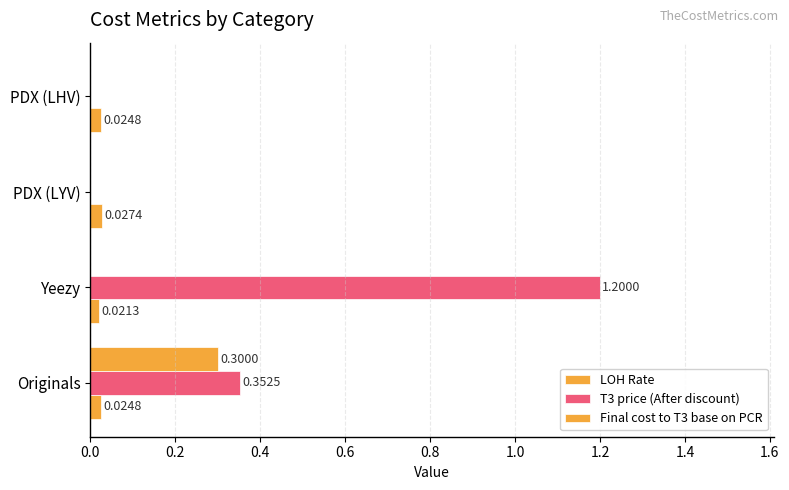

How many data points in T3 price (After discount) are above 0?

2